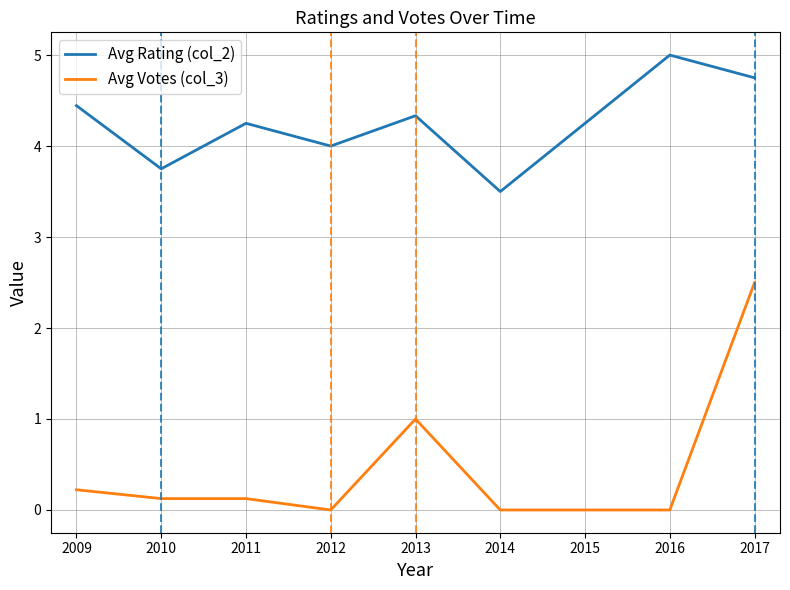

Which category has the highest value in the Avg Votes (col_3) series?

2017